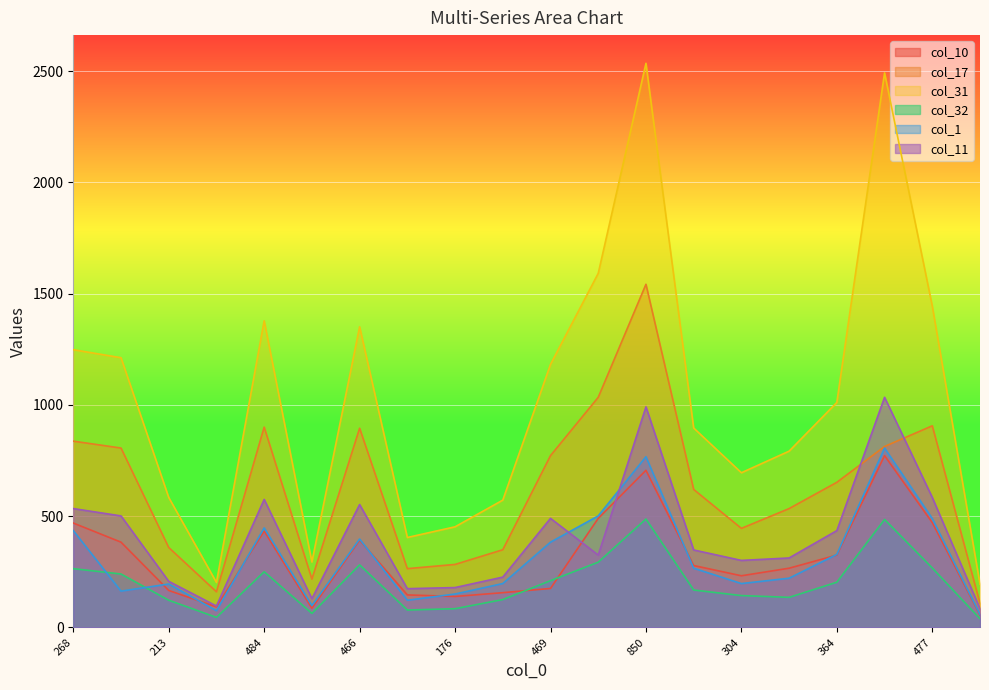

True or false: col_1 has a value of 26 at 92.

False